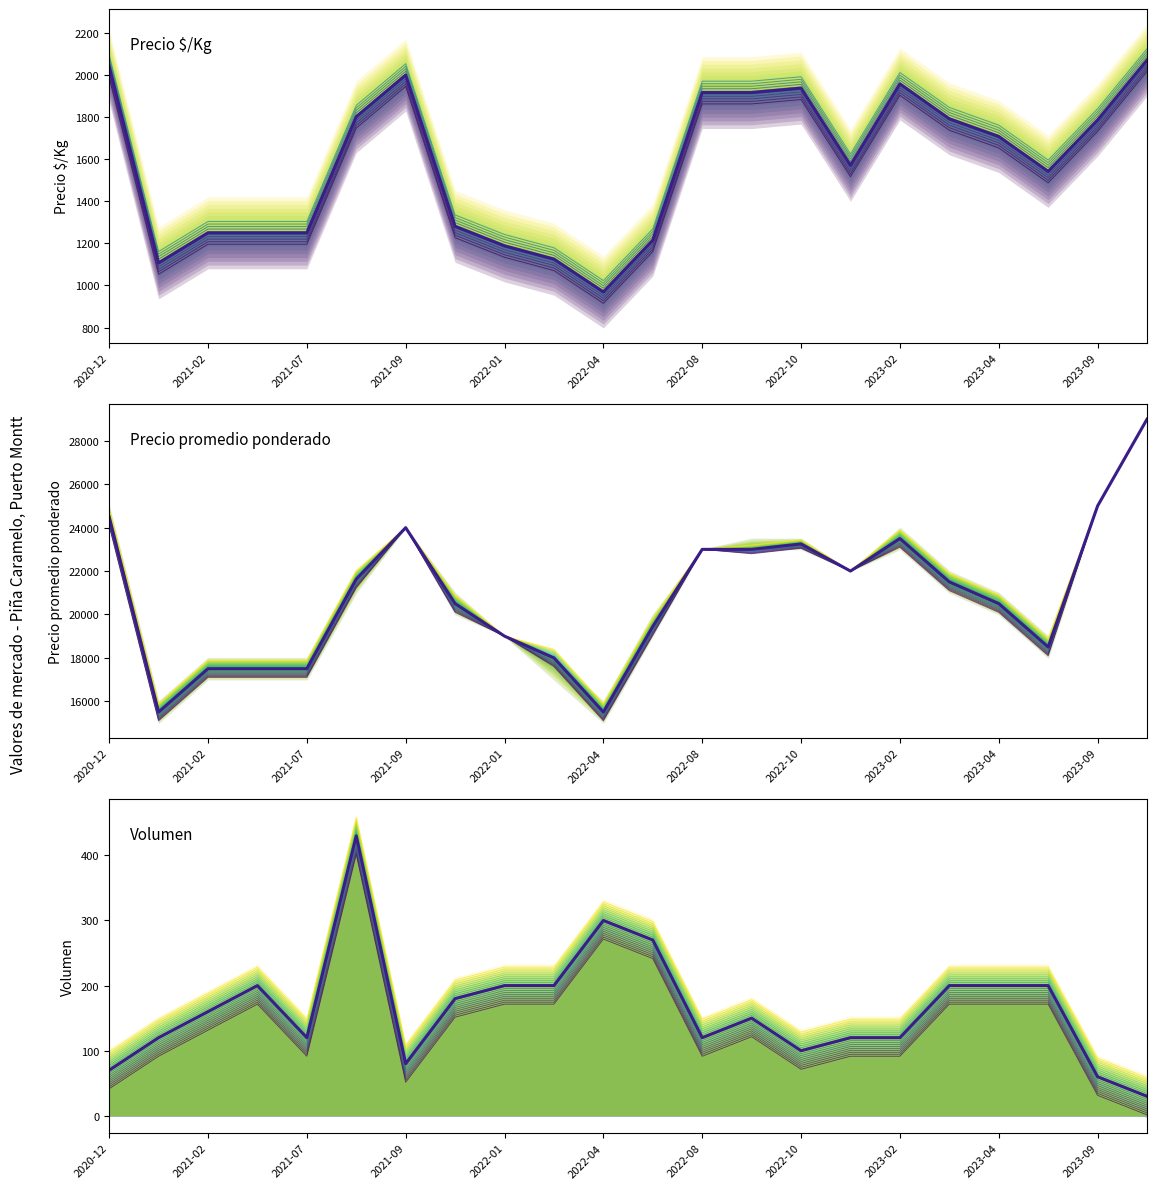

Is the value of Precio $/Kg at 2022-06 greater than the value of Precio promedio ponderado at 2022-03?

No